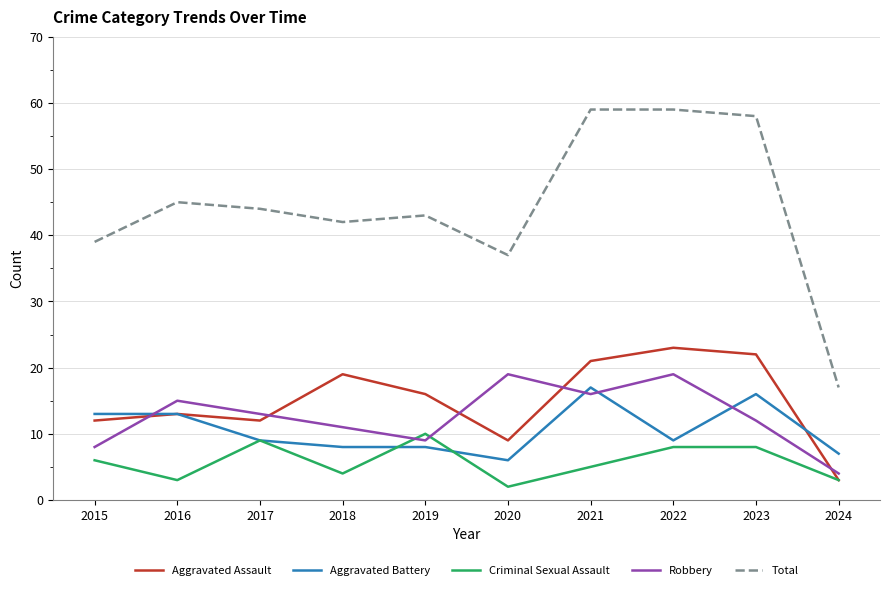

Count the number of categories in the chart.

10